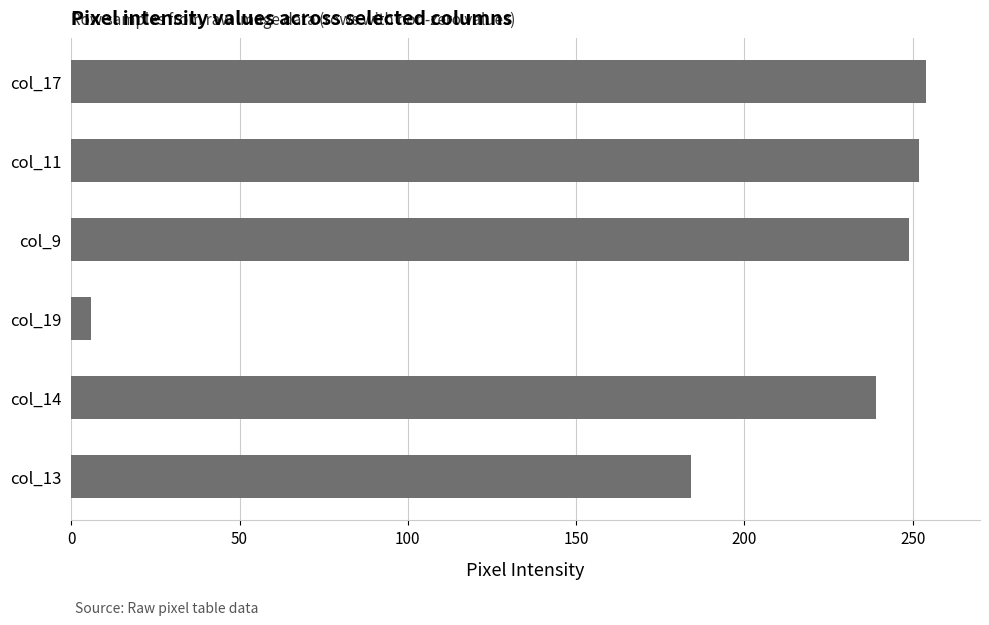

At which category does the chart reach its minimum across all series?

col_19